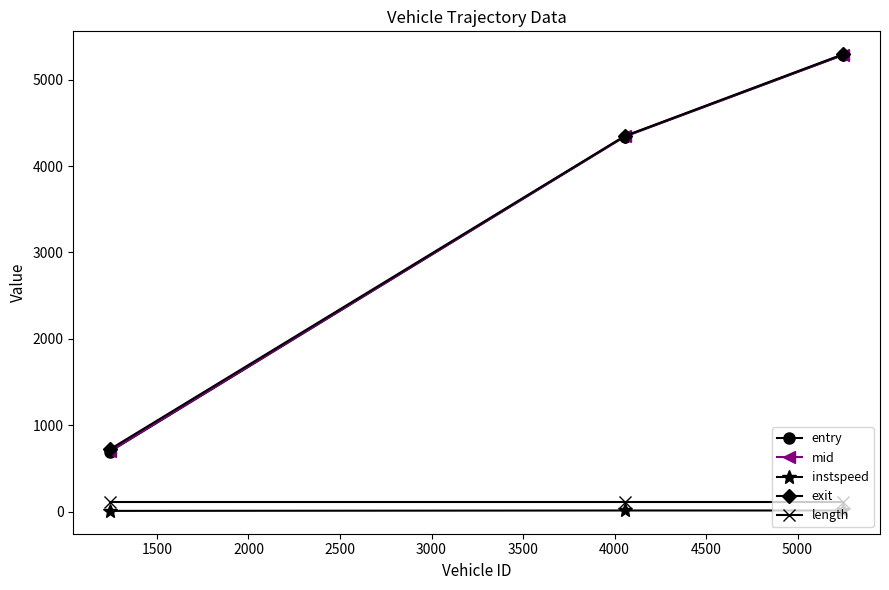

What is the sum of all length values?

337.2